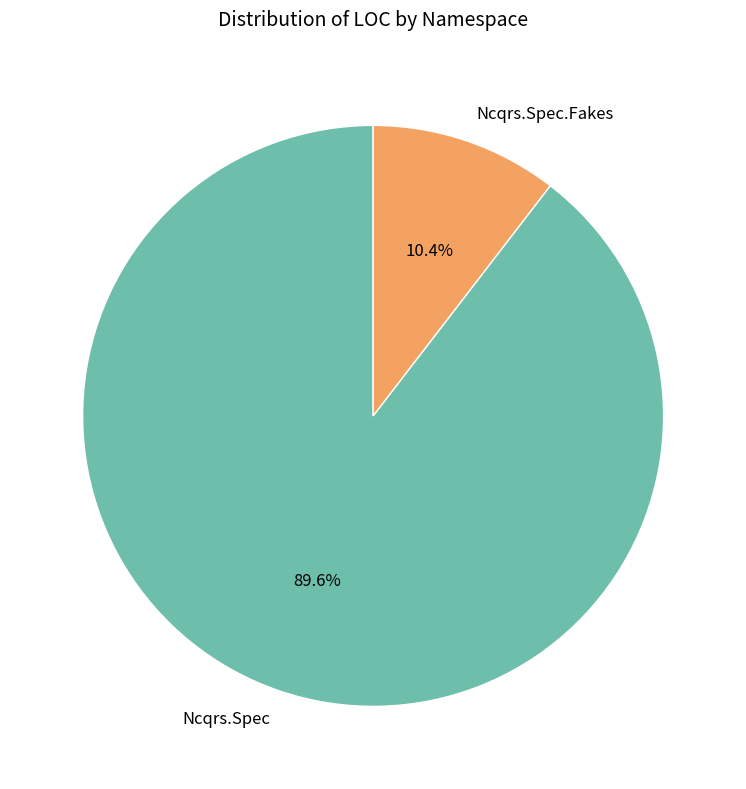

Rank the categories by value from highest to lowest.

Ncqrs.Spec, Ncqrs.Spec.Fakes